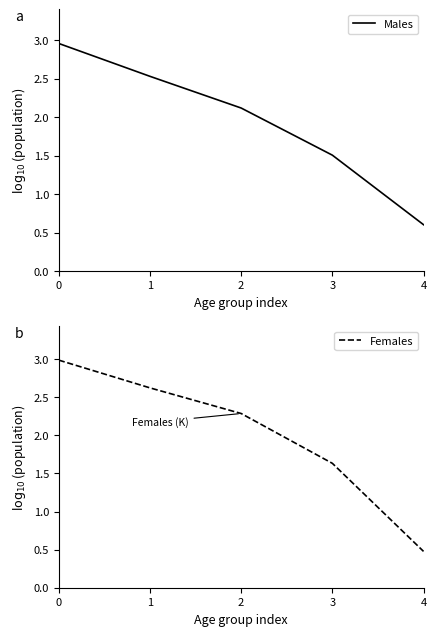

What is the value of the Females point at the 4th from the left?

1.6